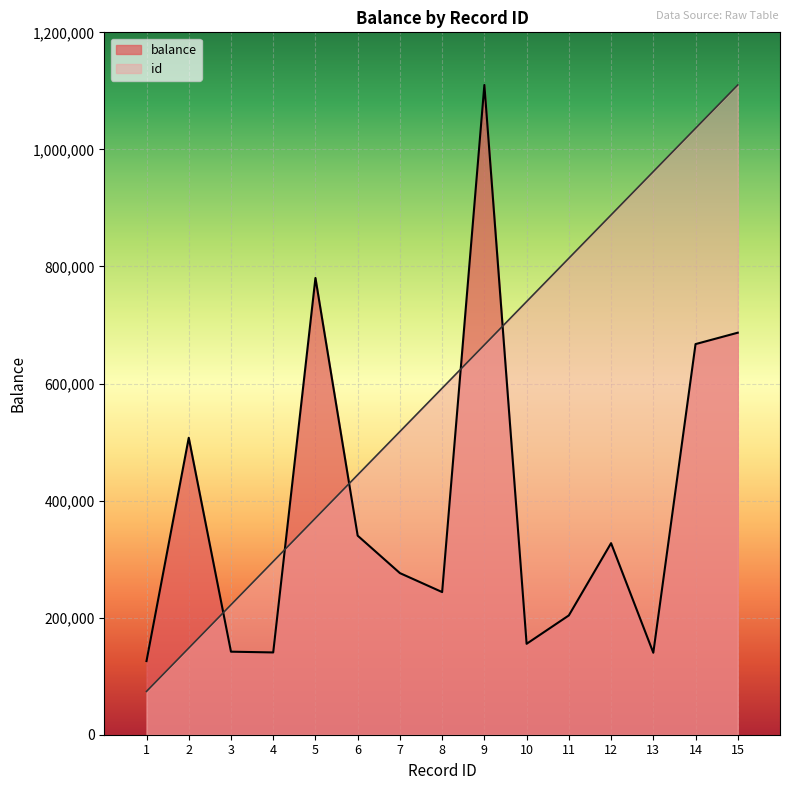

True or false: id has more than 0 points higher than both neighbors.

False